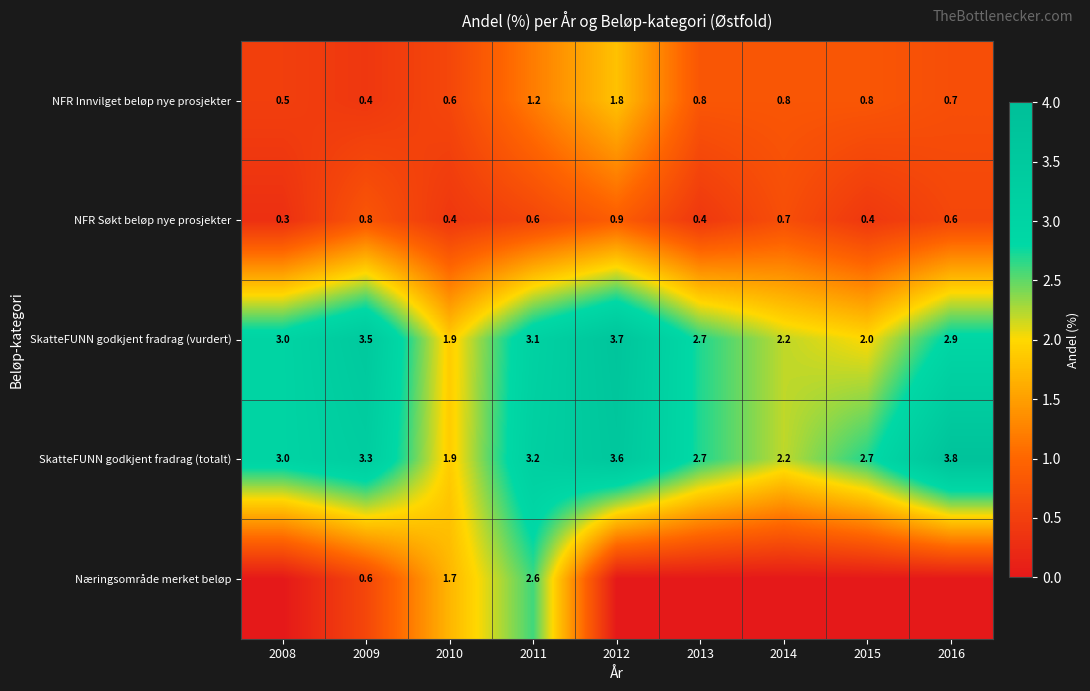

The NFR Innvilget beløp nye prosjekter series shows 1.8 at 2012. True or false?

True